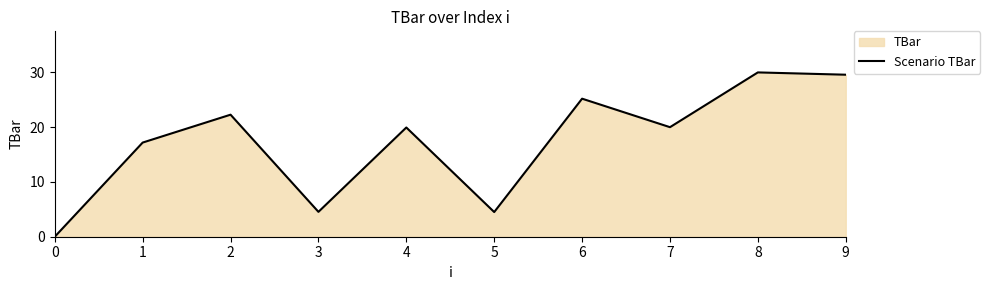

How many interior local valleys (lower than both neighbors) does the data have?

3